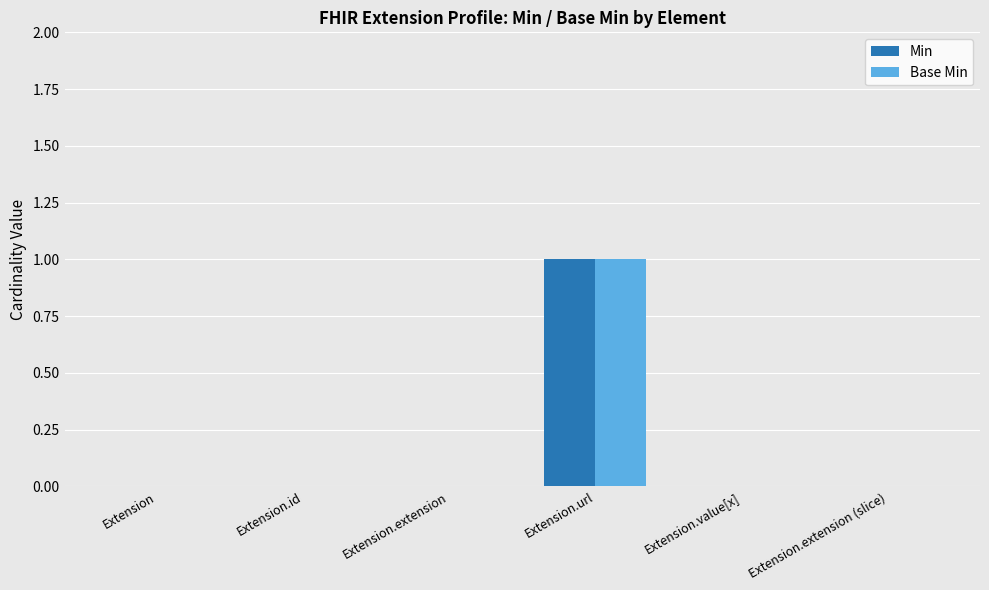

True or false: Base Min has a value of 0 at Extension.id.

True